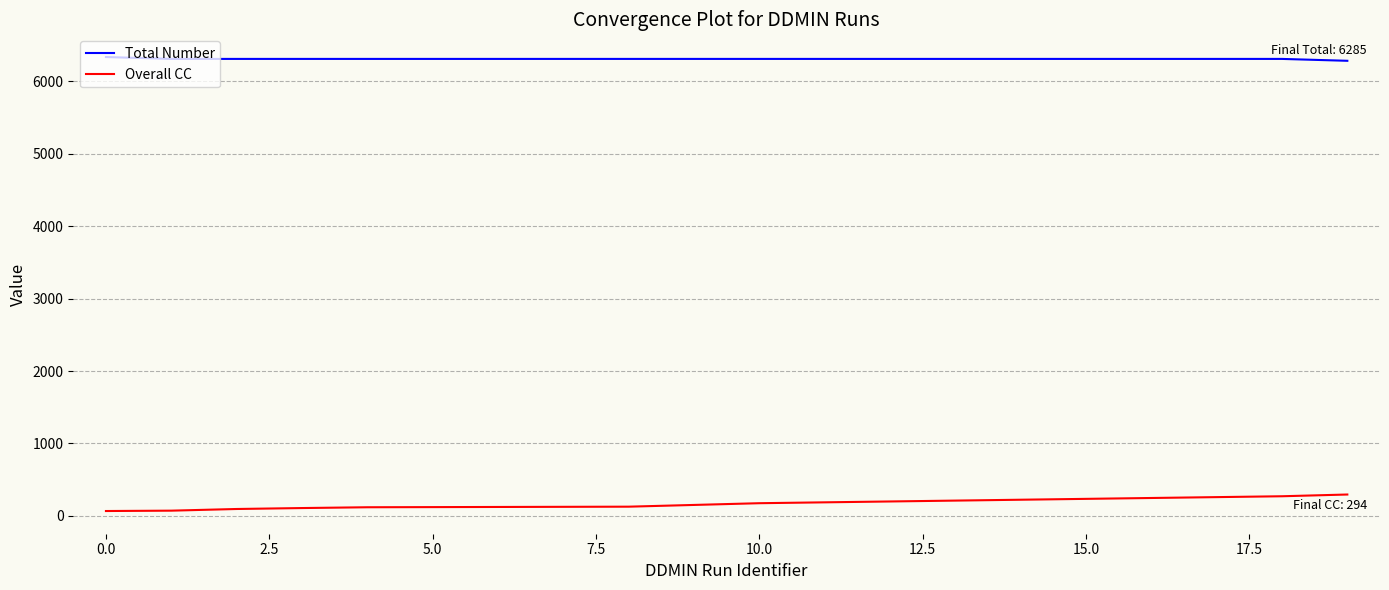

How many values in the Total Number series are below 6311?

1